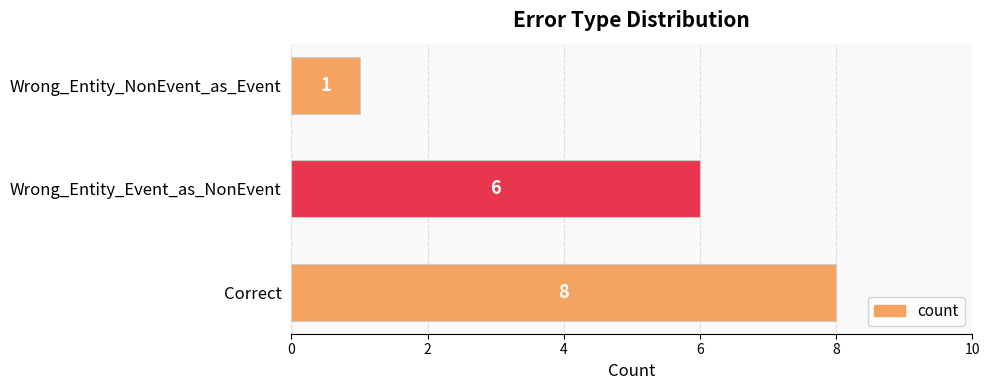

Where is the data nearest to the value 4?

Wrong_Entity_Event_as_NonEvent